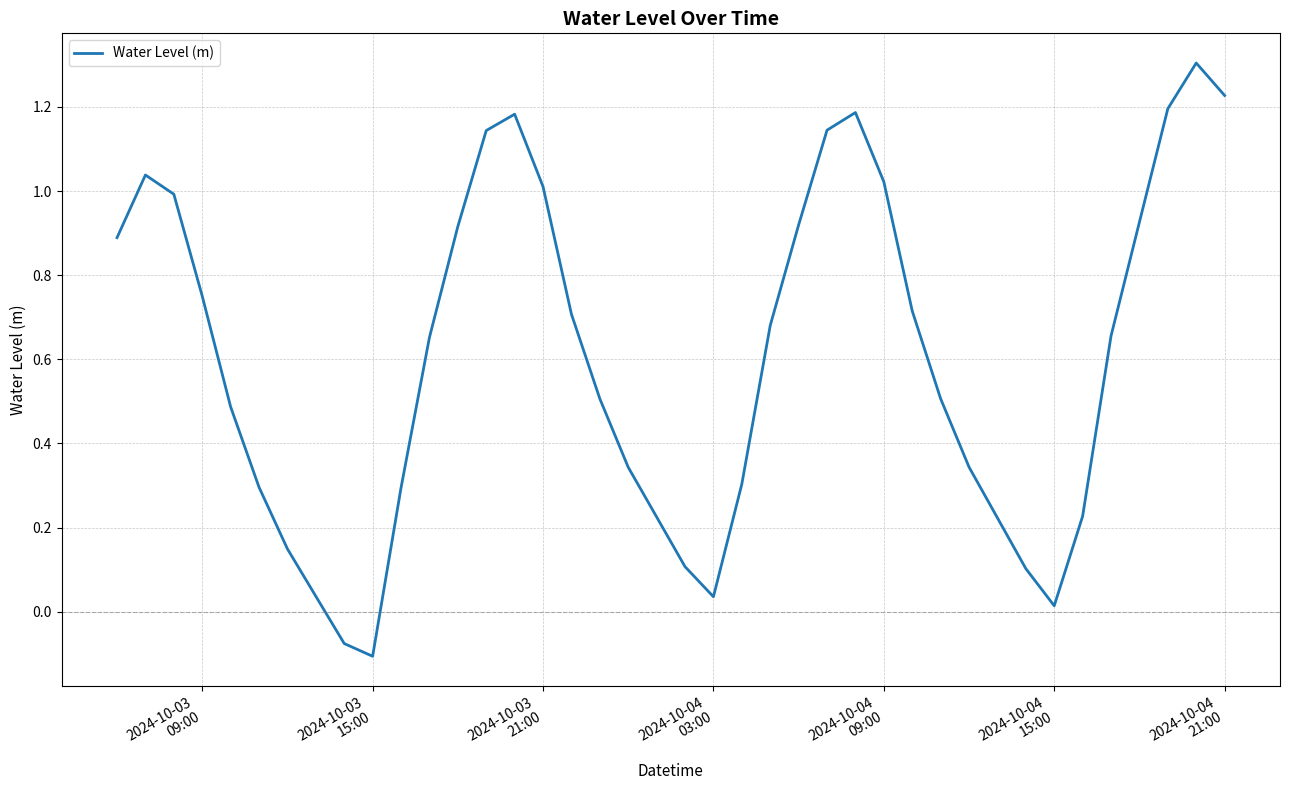

Where does the data first go above 0?

2024-10-03
09:00